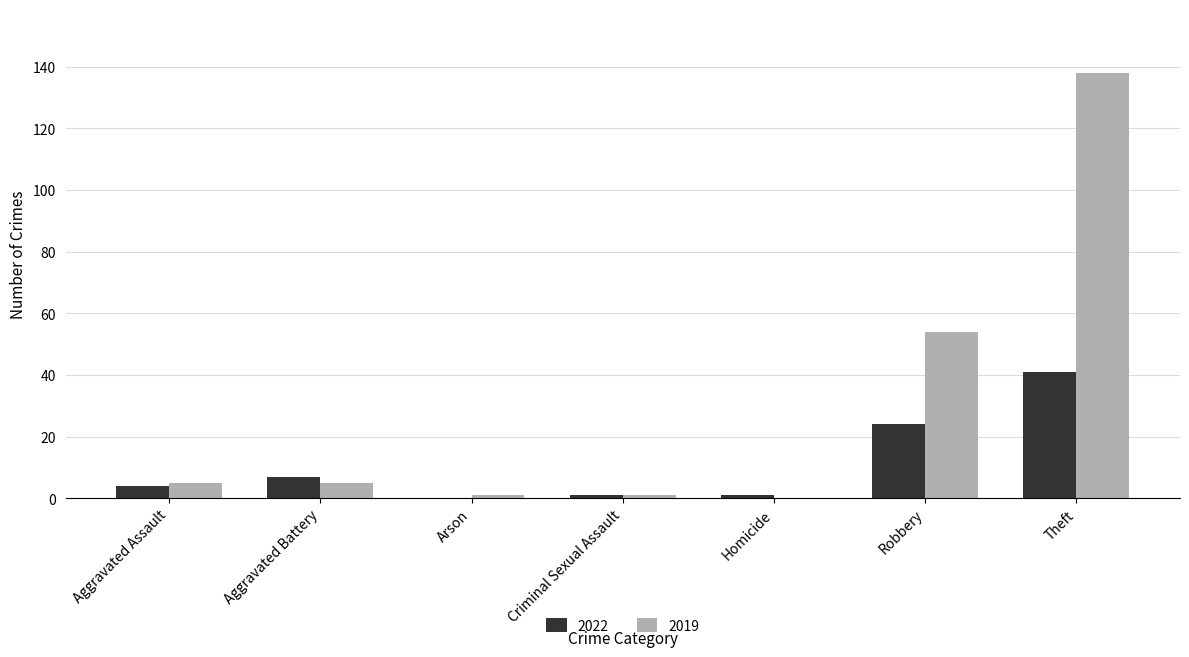

At which category is the sum across all series the highest?

Theft